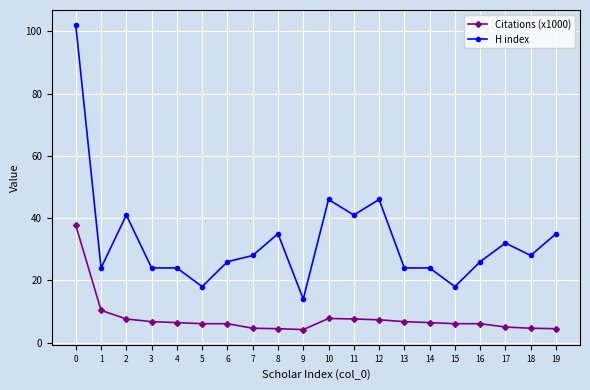

At 6, list the series in order from smallest to largest.

Citations (x1000), H index